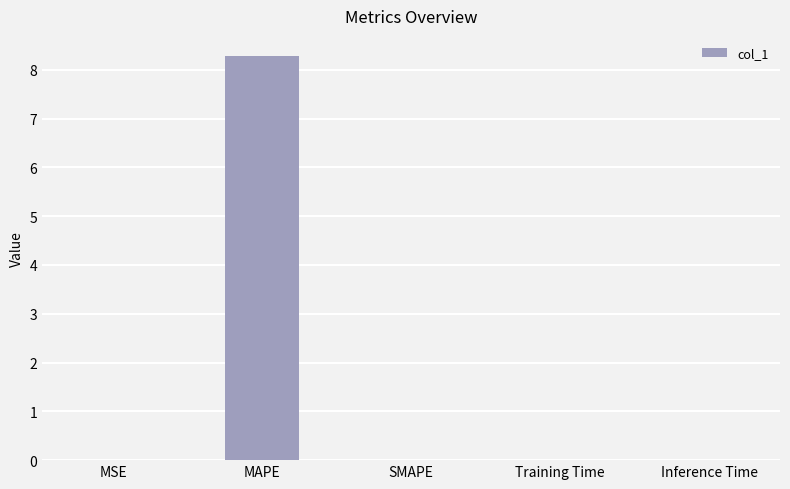

The value at MSE is 0.0. True or false?

True